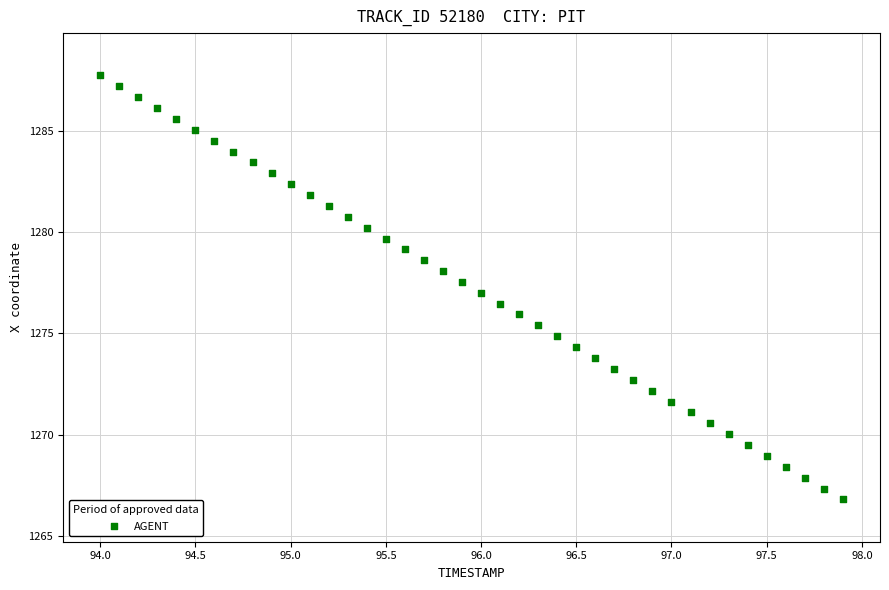

What is the range of X values (max minus min)?

3.9